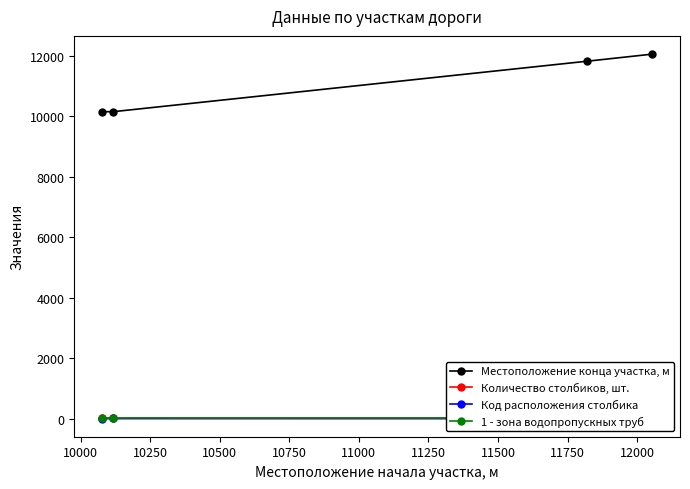

What is the value of the Местоположение конца участка, м point at the 1st from the left?

10151